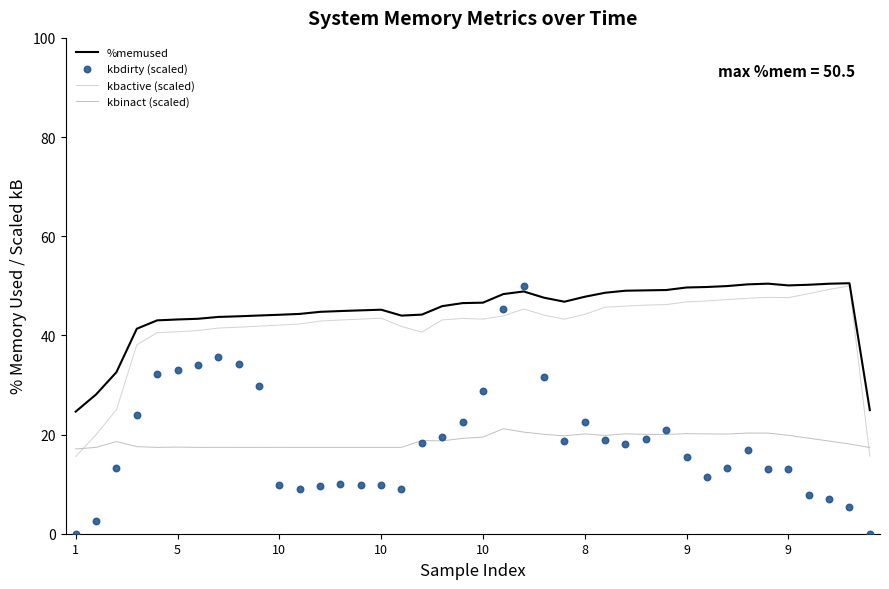

Which series reaches the minimum Y coordinate?

kbdirty (scaled)